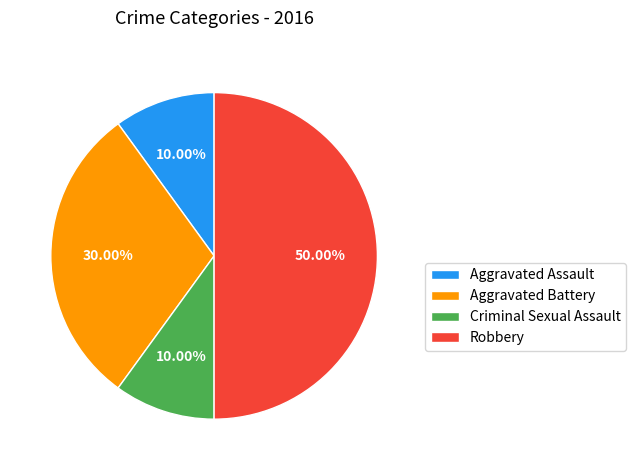

What is the ratio of the value at Robbery to the value at Criminal Sexual Assault?

5.0